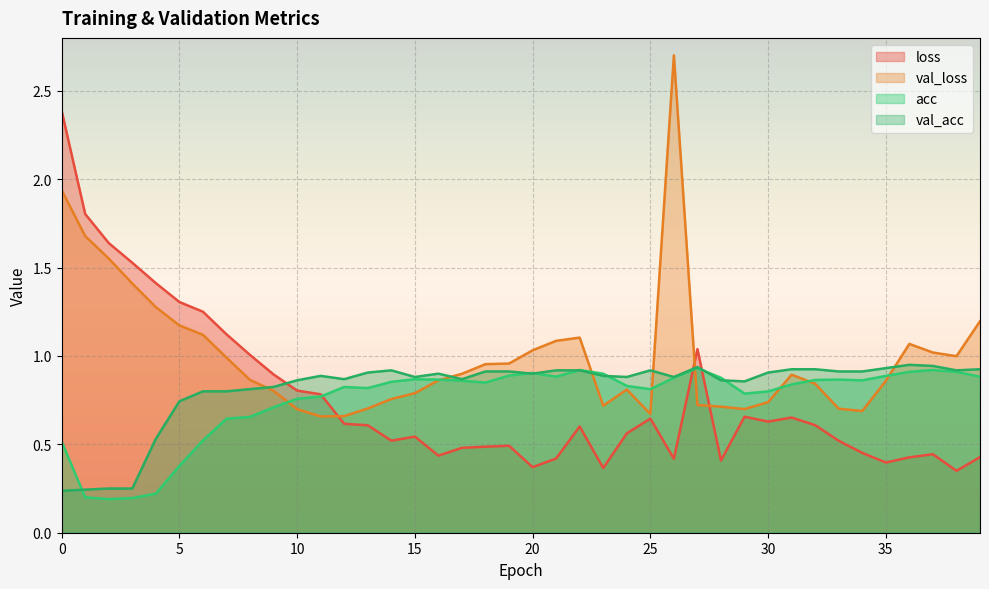

Reading right to left, what are all the values shown in this chart?

loss: 0.4	0.4	0.4	0.4	0.4	0.5	0.5	0.6	0.7	0.6	0.7	0.4	1.0	0.4	0.6	0.6	0.4	0.6	0.4	0.4	0.5	0.5	0.5	0.4	0.5	0.5	0.6	0.6	0.8	0.8	0.9	1.0	1.1	1.3	1.3	1.4	1.5	1.6	1.8	2.4
val_loss: 1.2	1.0	1.0	1.1	0.9	0.7	0.7	0.8	0.9	0.7	0.7	0.7	0.7	2.7	0.7	0.8	0.7	1.1	1.1	1.0	1.0	1.0	0.9	0.9	0.8	0.8	0.7	0.7	0.7	0.7	0.8	0.9	1.0	1.1	1.2	1.3	1.4	1.6	1.7	1.9
acc: 0.9	0.9	0.9	0.9	0.9	0.9	0.9	0.9	0.8	0.8	0.8	0.9	0.9	0.9	0.8	0.8	0.9	0.9	0.9	0.9	0.9	0.8	0.9	0.9	0.9	0.9	0.8	0.8	0.8	0.8	0.7	0.7	0.6	0.5	0.4	0.2	0.2	0.2	0.2	0.5
val_acc: 0.9	0.9	0.9	0.9	0.9	0.9	0.9	0.9	0.9	0.9	0.9	0.9	0.9	0.9	0.9	0.9	0.9	0.9	0.9	0.9	0.9	0.9	0.9	0.9	0.9	0.9	0.9	0.9	0.9	0.9	0.8	0.8	0.8	0.8	0.7	0.5	0.2	0.2	0.2	0.2